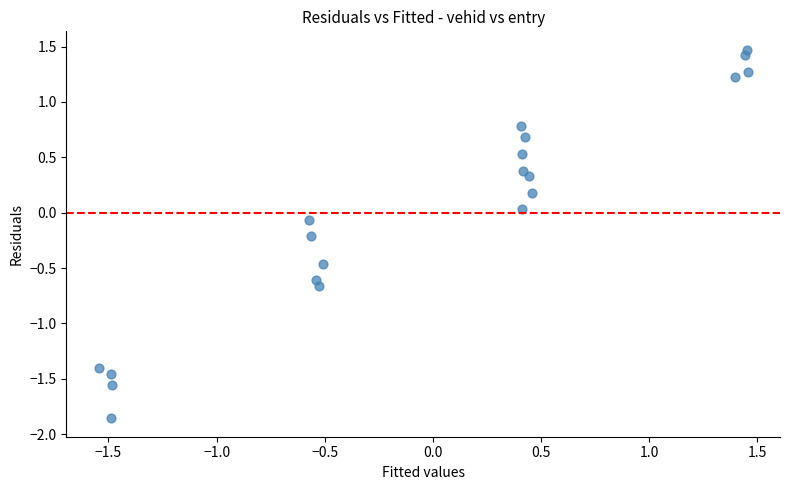

What is the range of Y values (max minus min)?

3.3